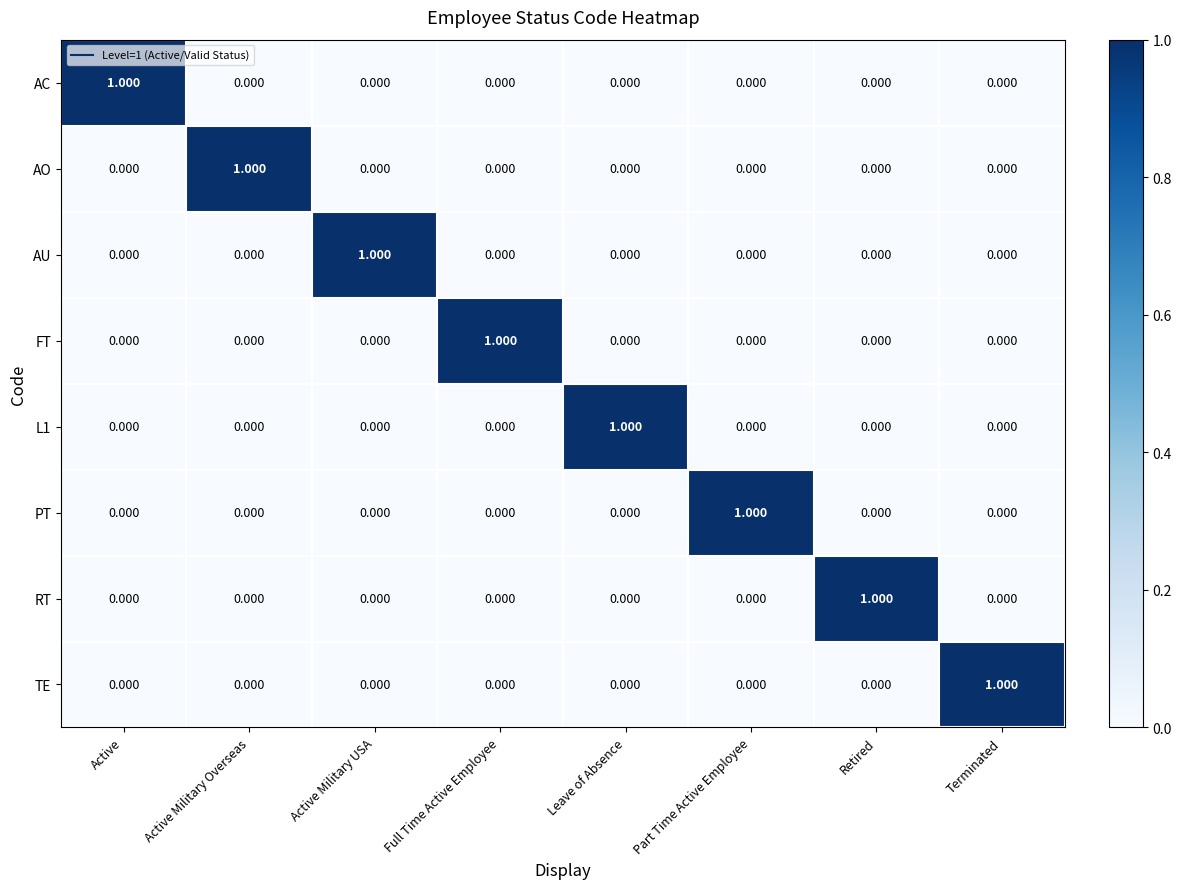

How many distinct data groups are displayed?

8